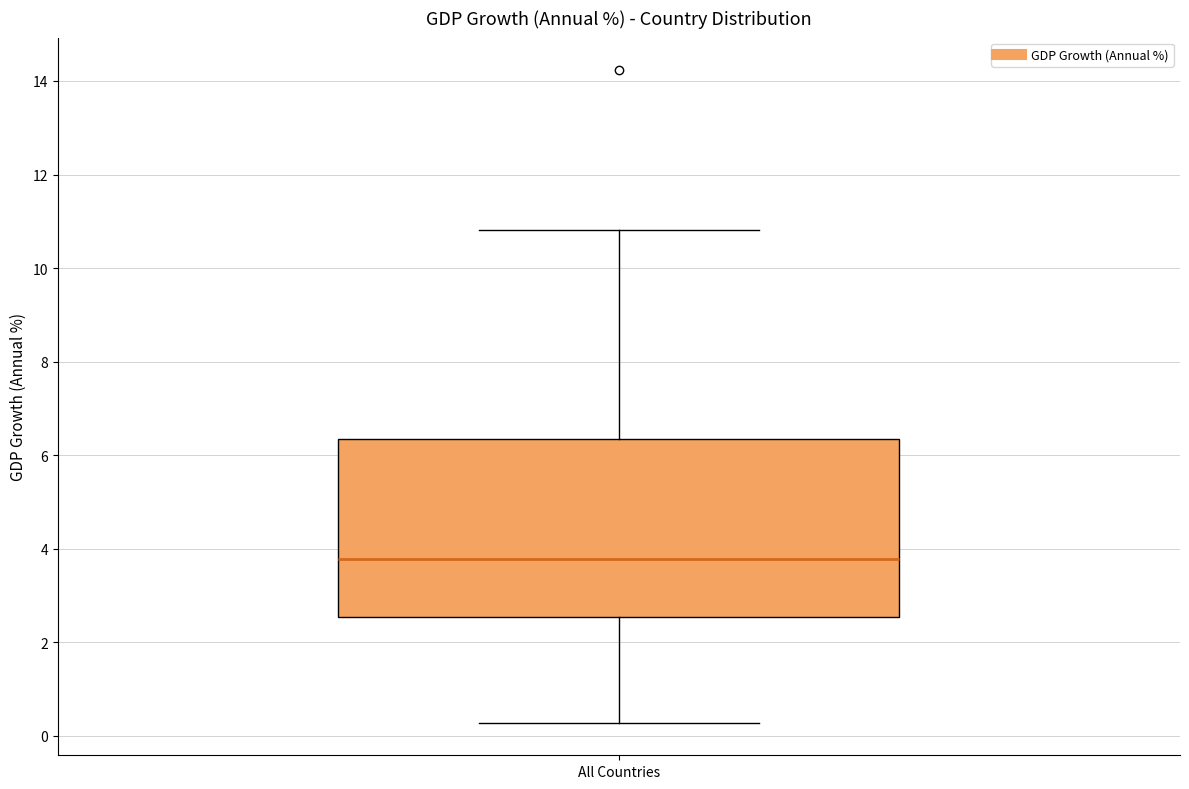

Where does the median line of the box for All Countries sit on the y-axis? The values are not printed on the chart, so give them approximately, as read against the axis.

3.8